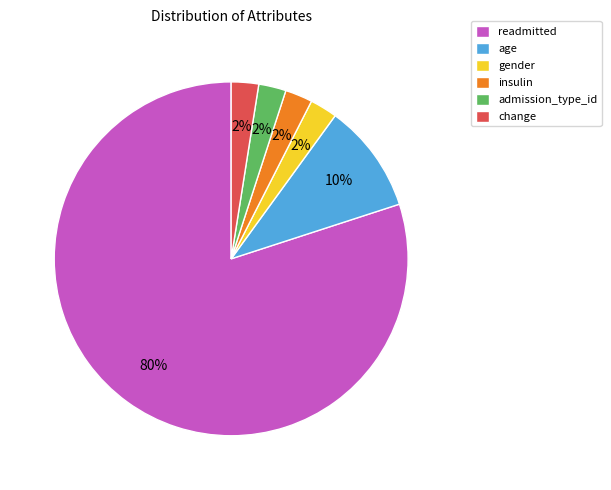

Count the number of slices in the pie.

6